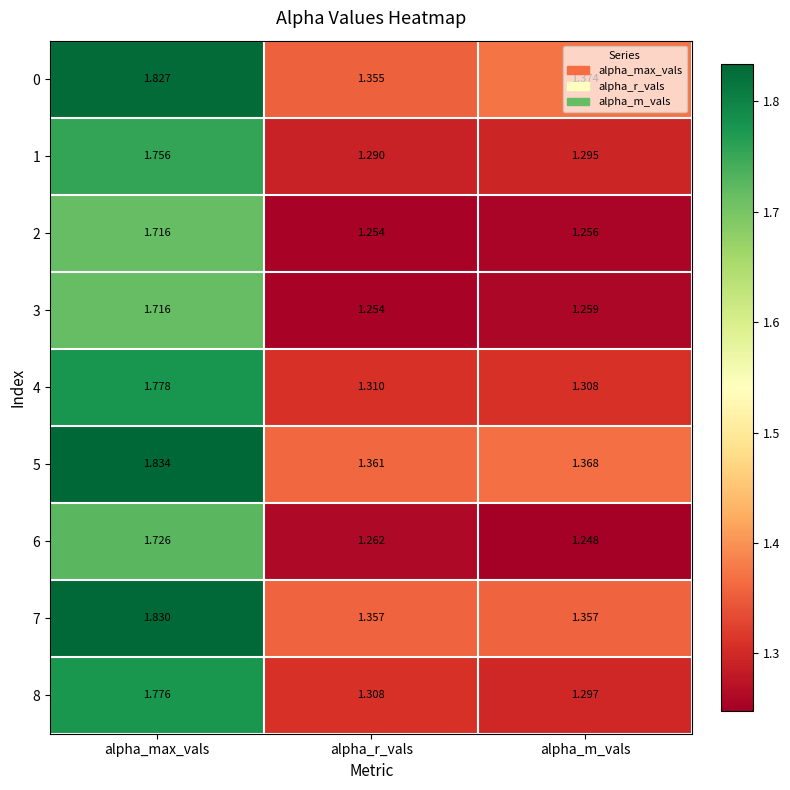

What is the total value across all series at alpha_r_vals?

11.8